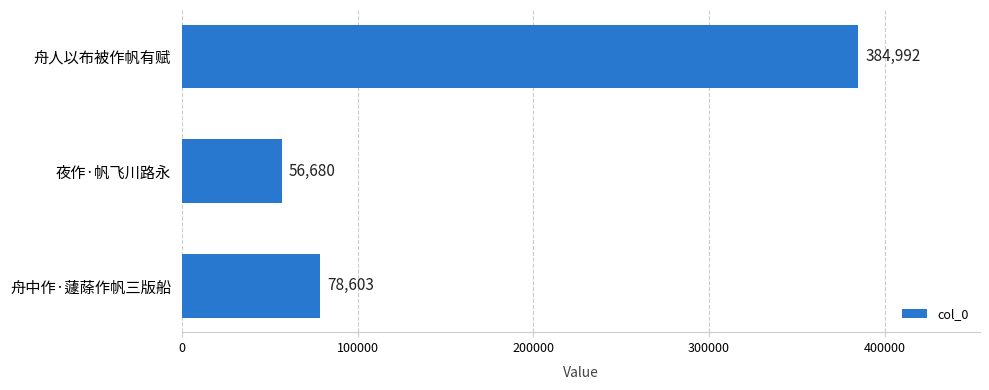

Count the number of categories in the chart.

3